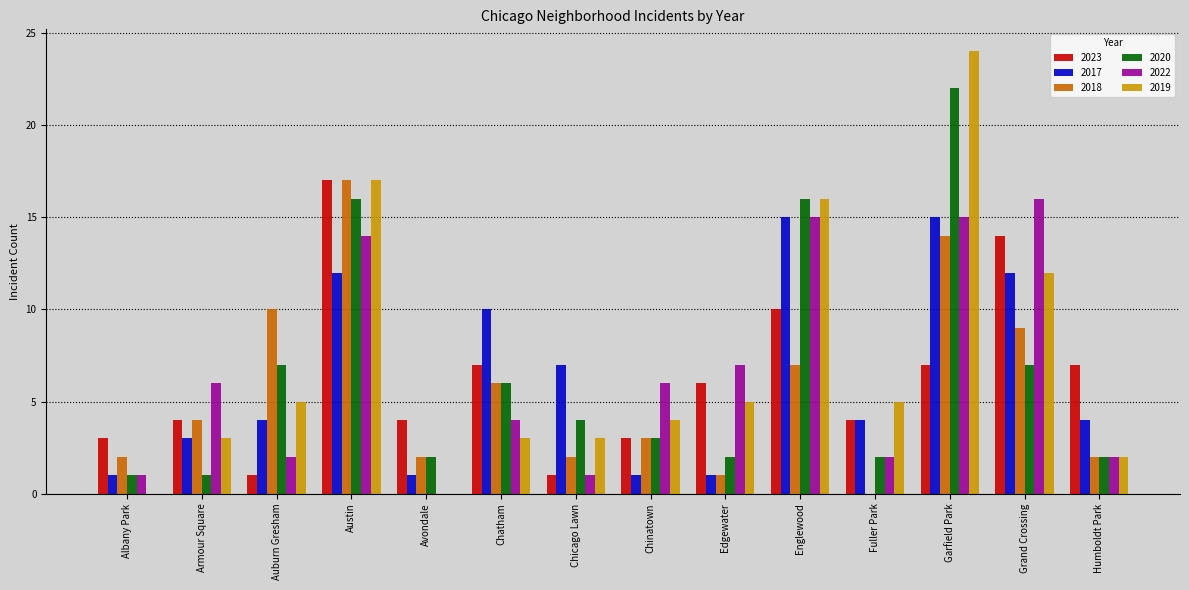

Which series changed the most between Edgewater and Garfield Park?

2020